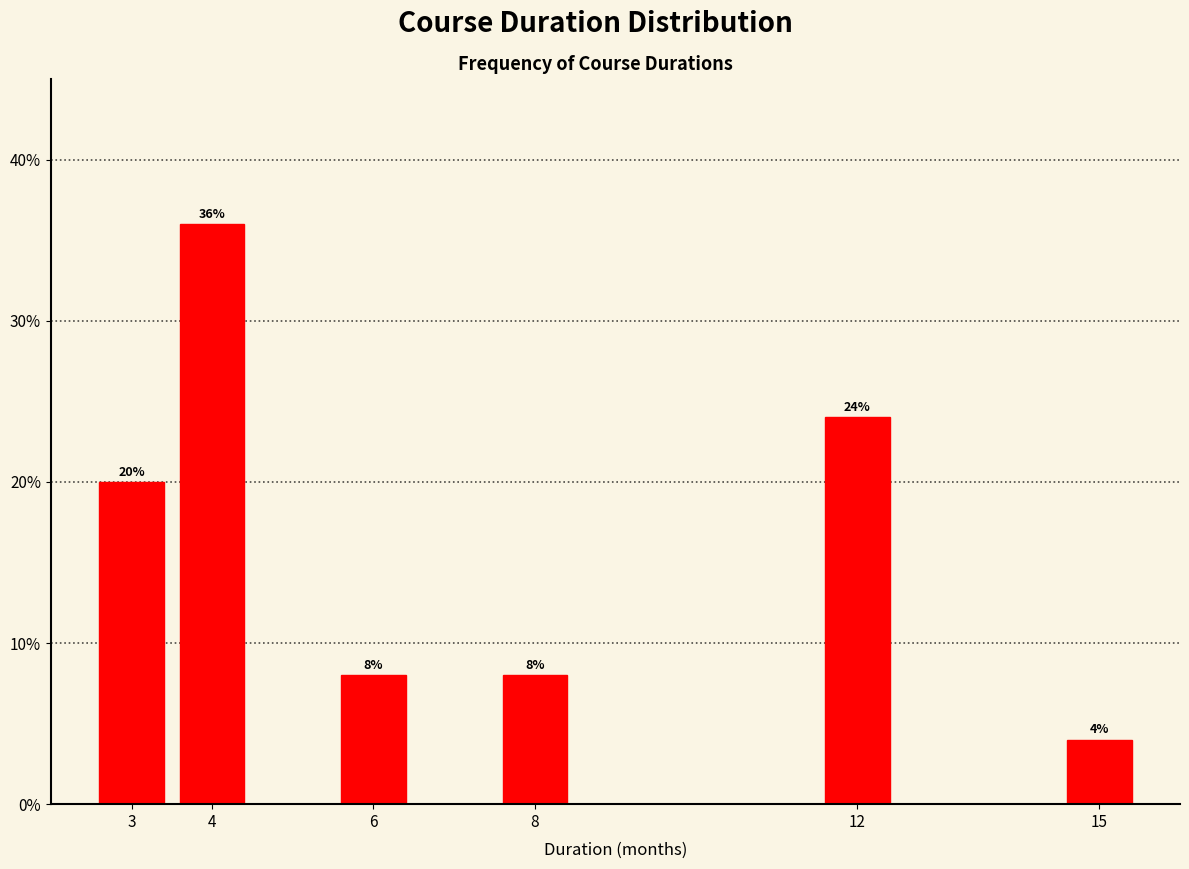

Reading left to right, transcribe all the data shown in this chart.

20	36	8	8	24	4